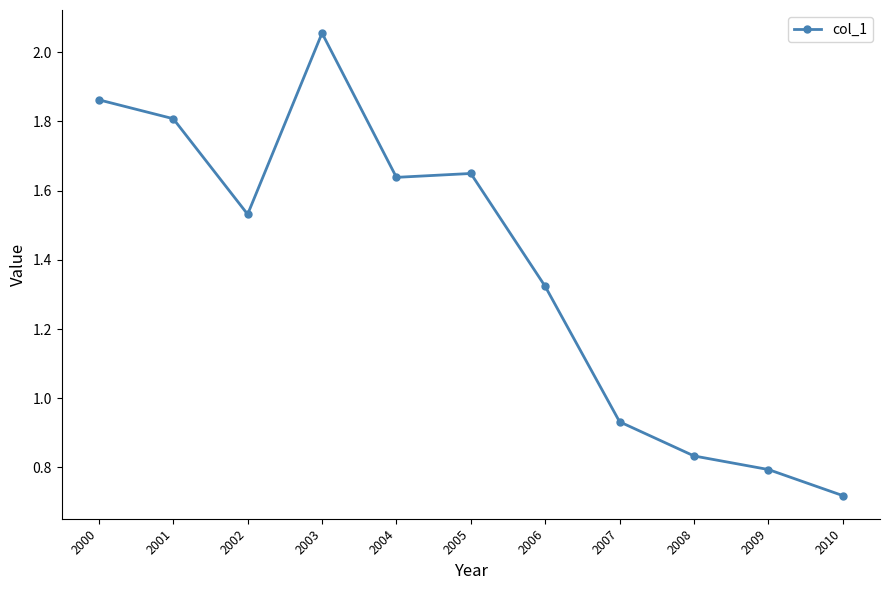

What is the sum of all values?

15.1